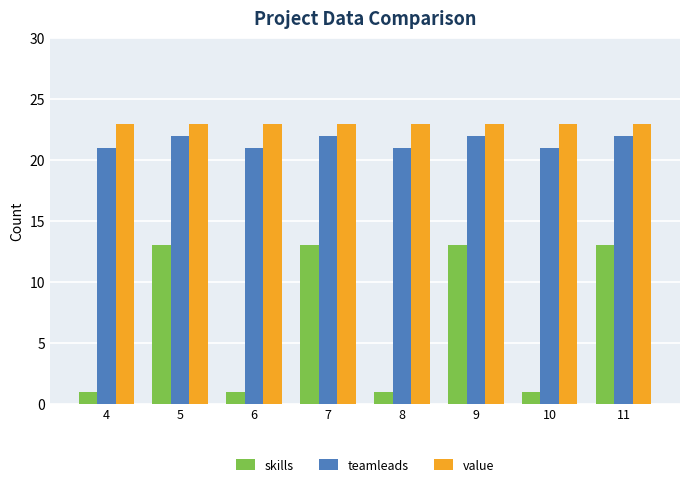

Rank the series at 10 from highest to lowest value.

value, teamleads, skills